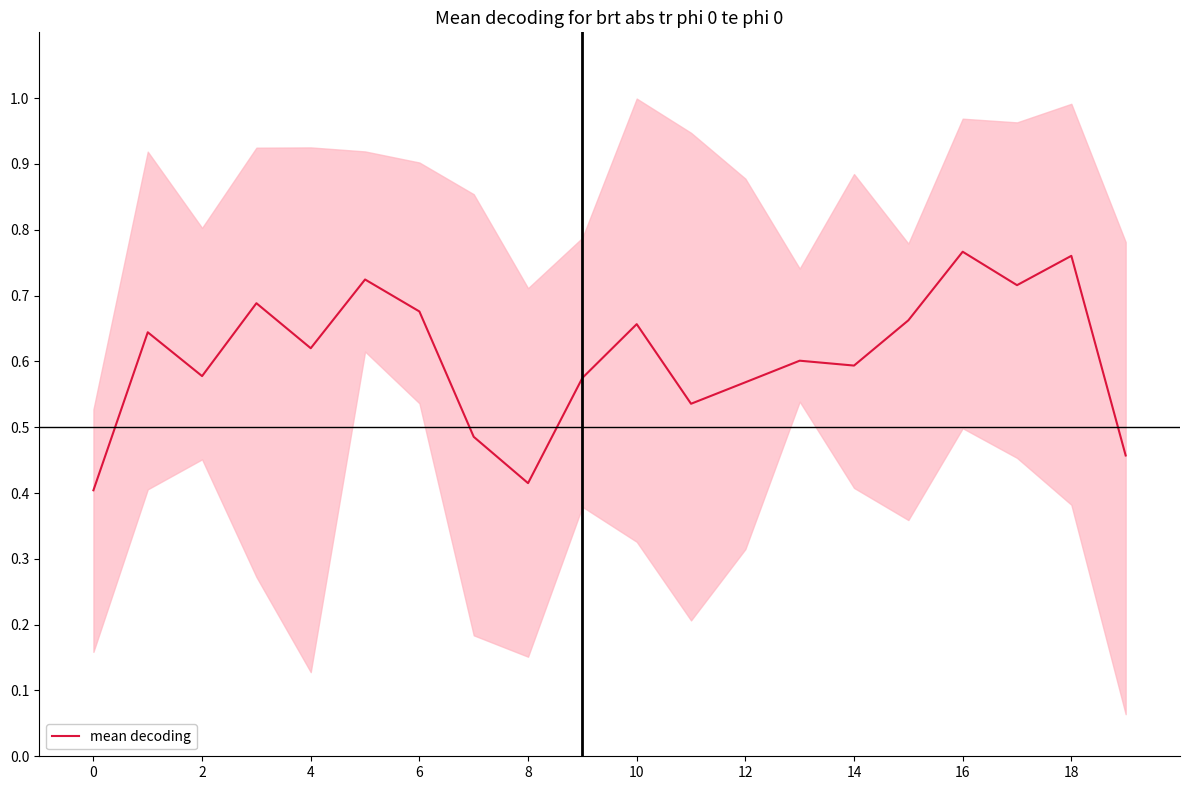

The value of mean decoding at 4 is 0.9. True or false?

False